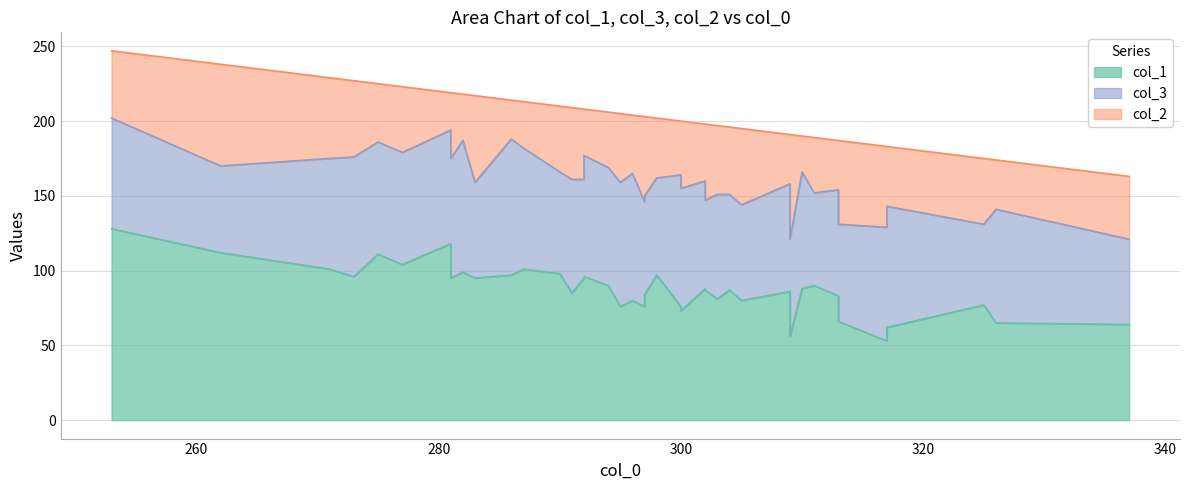

Rank the categories by col_2 value from highest to lowest.

7, 34, 33, 26, 20, 12, 18, 14, 5, 22, 27, 38, 3, 2, 36, 23, 25, 28, 1, 15, 17, 31, 9, 16, 21, 8, 30, 24, 4, 39, 19, 6, 11, 35, 13, 32, 37, 0, 29, 10